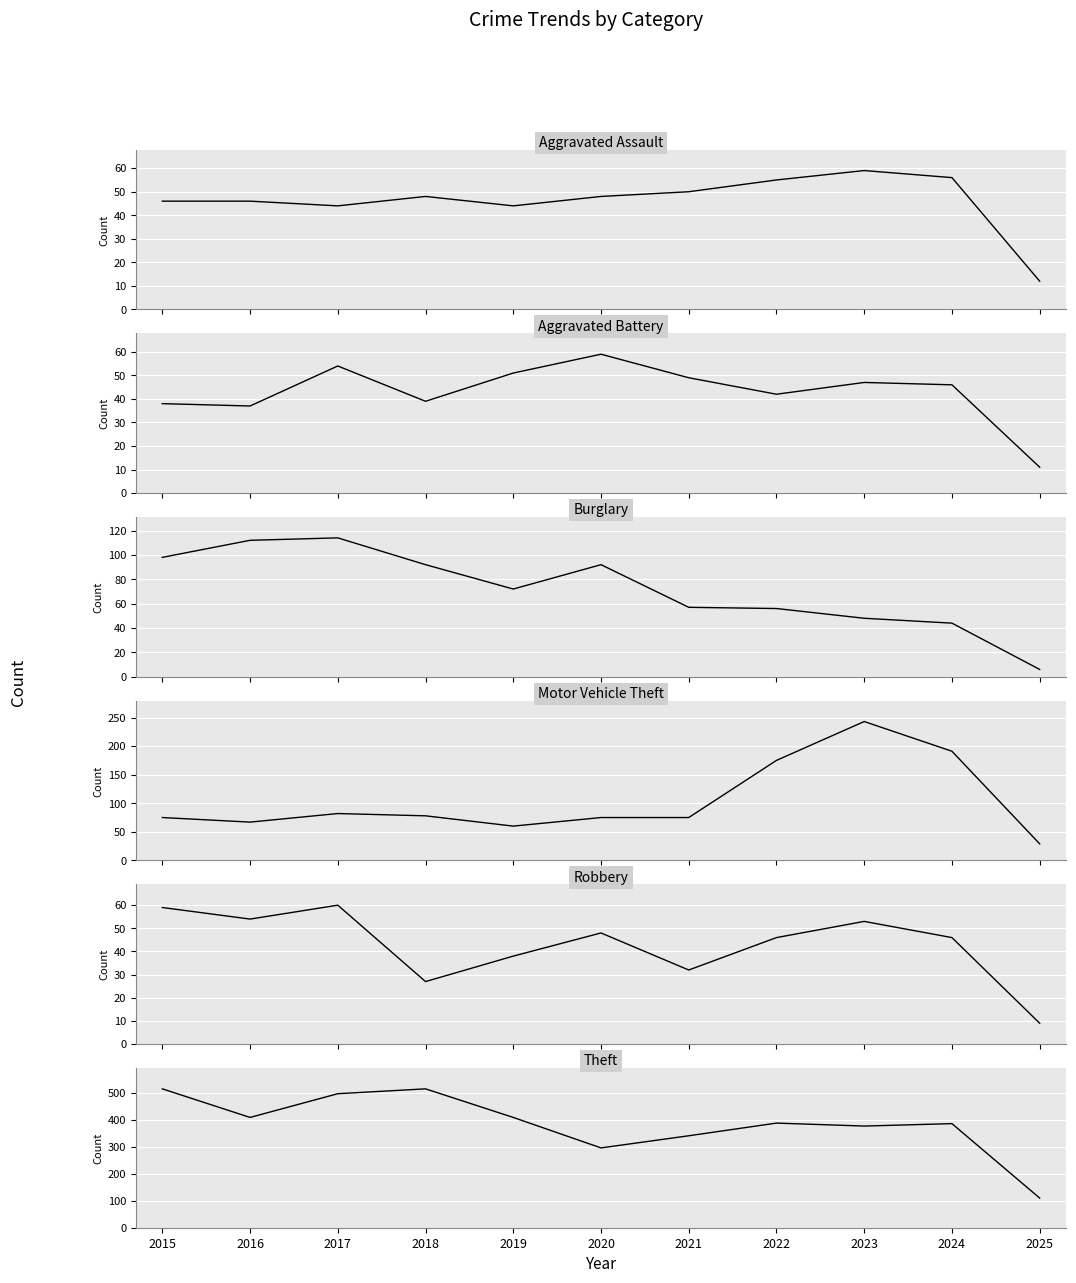

Is the value of Aggravated Assault at 2019 greater than the value of Motor Vehicle Theft at 2020?

No